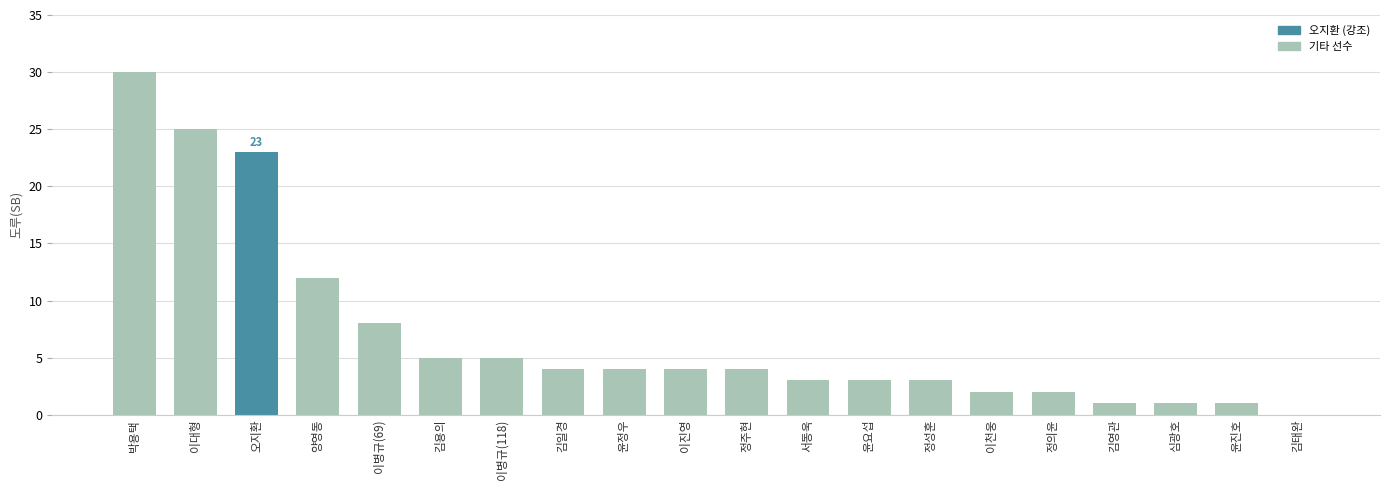

Reading left to right, list all the values displayed in this chart.

박용택=30	이대형=25	오지환=23	양영동=12	이병규(69)=8	김용의=5	이병규(118)=5	김일경=4	윤정우=4	이진영=4	정주현=4	서동욱=3	윤요섭=3	정성훈=3	이천웅=2	정의윤=2	김영관=1	심광호=1	윤진호=1	김태완=0